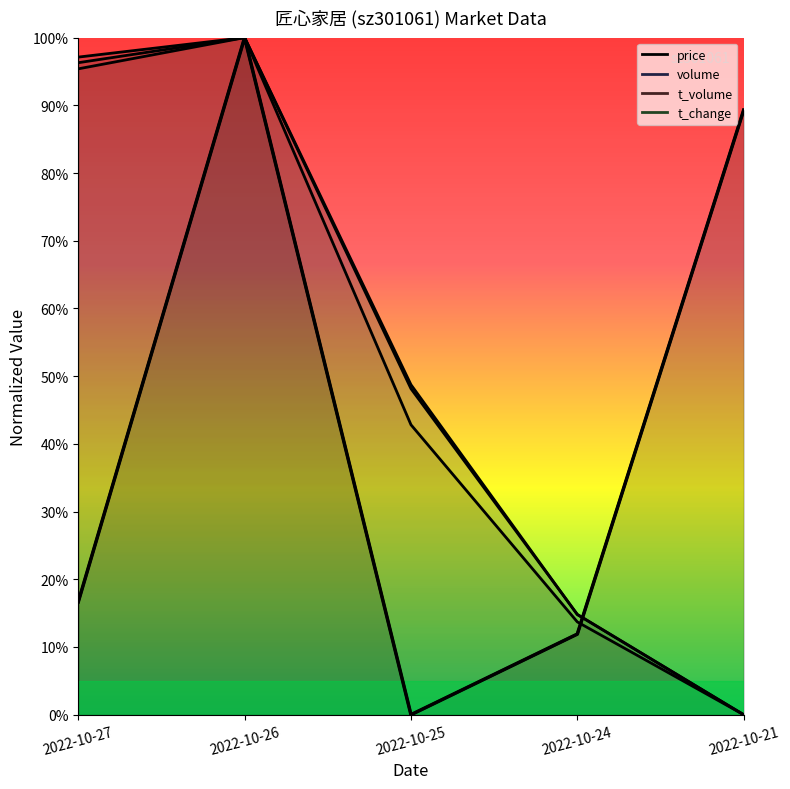

True or false: the data has more than 2 interior local peaks.

False